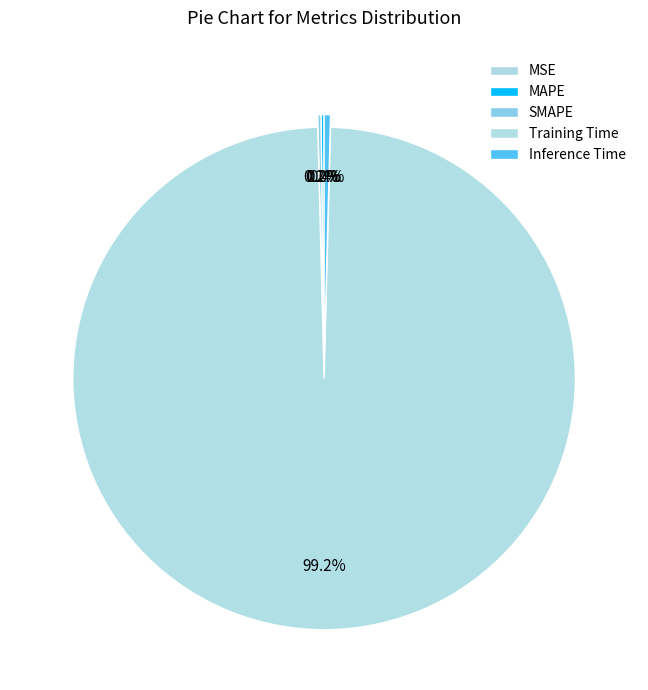

What percentage is the Training Time slice, to the nearest percent?

99%